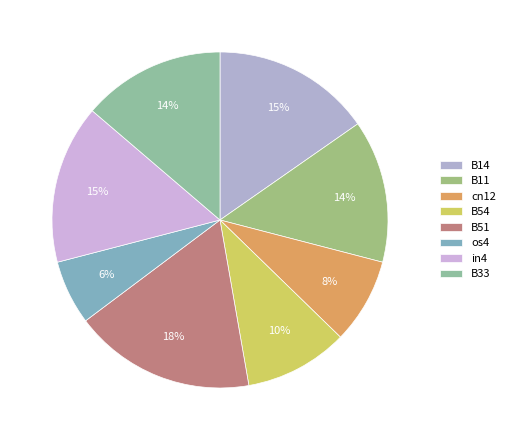

Between B11 and in4, which is larger?

in4